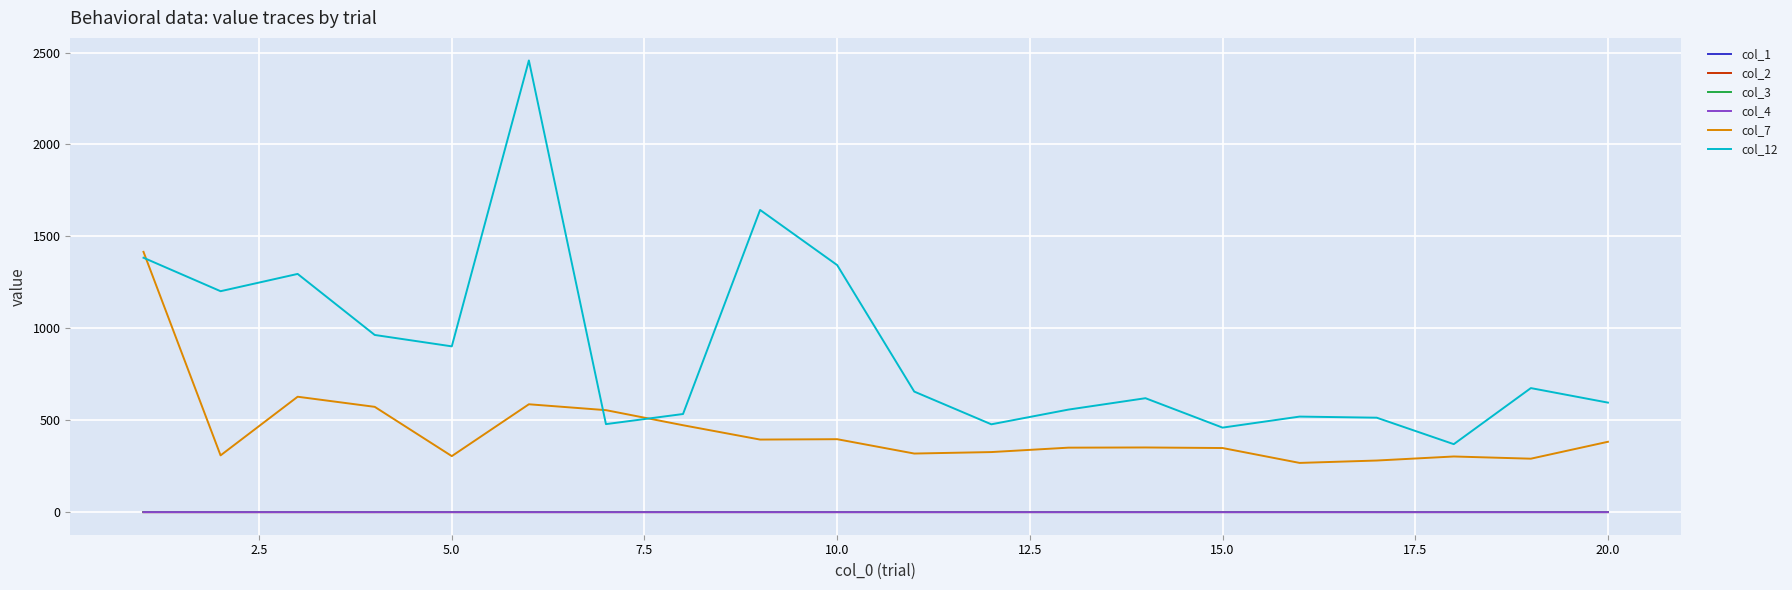

Which series has the widest spread of values?

col_12